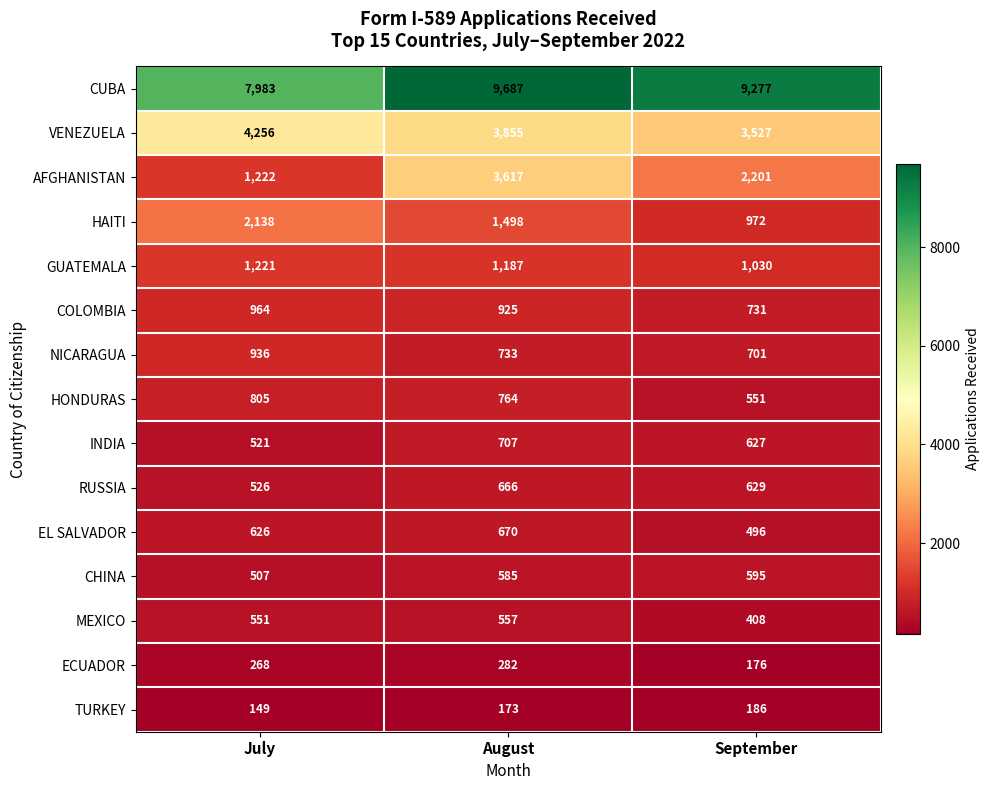

What is the spread (max minus min) of values at September?

9101